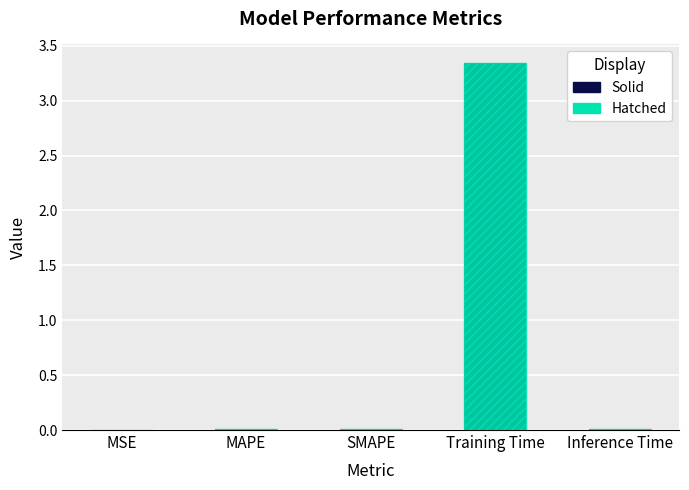

Is it true that Value (Hatch) equals 0.0 at MAPE?

False